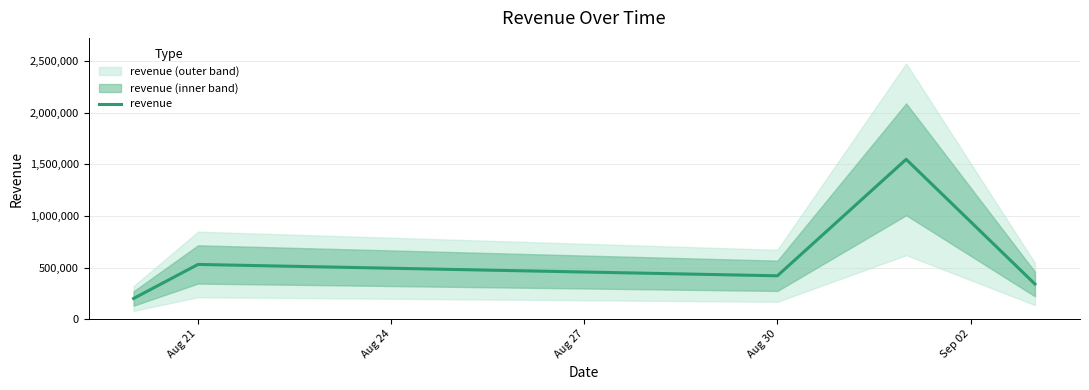

The value of revenue at Aug 30 is 293684. True or false?

False